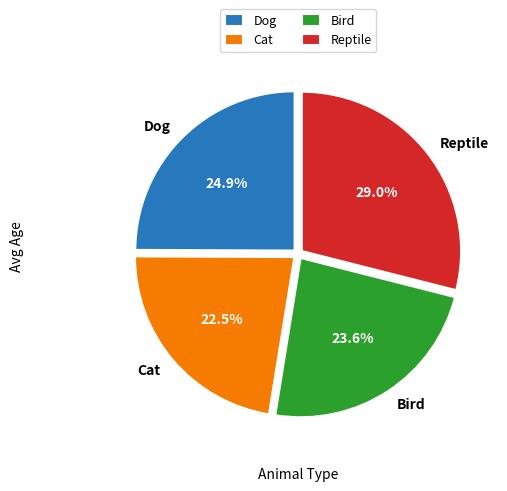

Which category has the smallest portion of the pie?

Cat